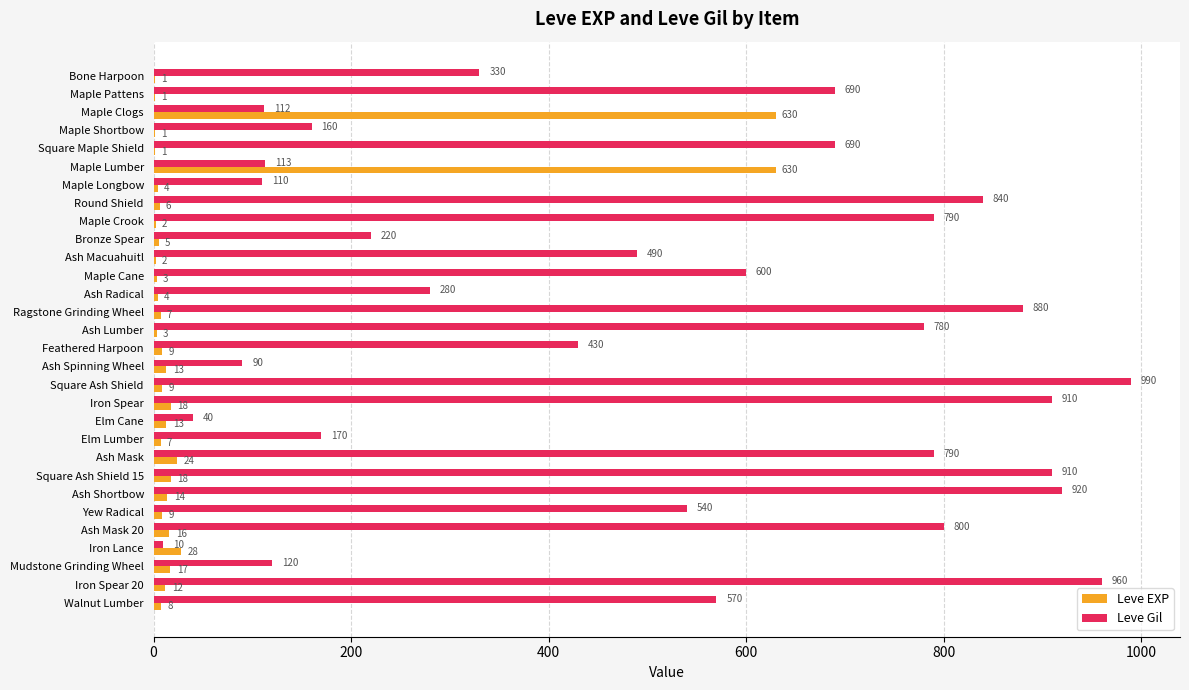

How many categories are shown in the chart?

30